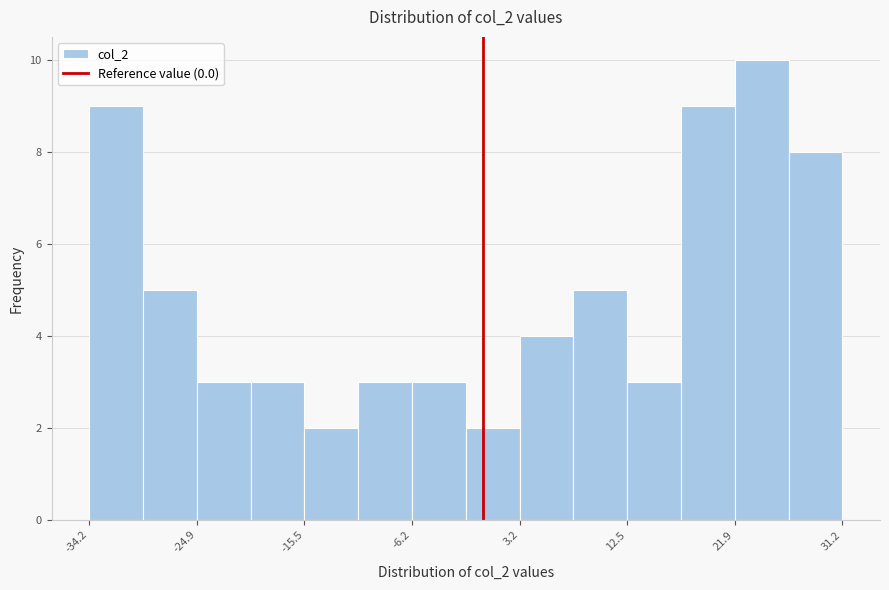

Reading left to right, transcribe this chart: for each bar, give the range it covers on the x-axis and its height. Neither the bar edges nor the heights are printed on the chart, so give them approximately, as read against the axes.

-34 to -30: 9
-30 to -25: 5
-25 to -20: 3
-20 to -16: 3
-16 to -11: 2
-11 to -6: 3
-6 to -1: 3
-1 to 3: 2
3 to 8: 4
8 to 13: 5
13 to 17: 3
17 to 22: 9
22 to 27: 10
27 to 31: 8